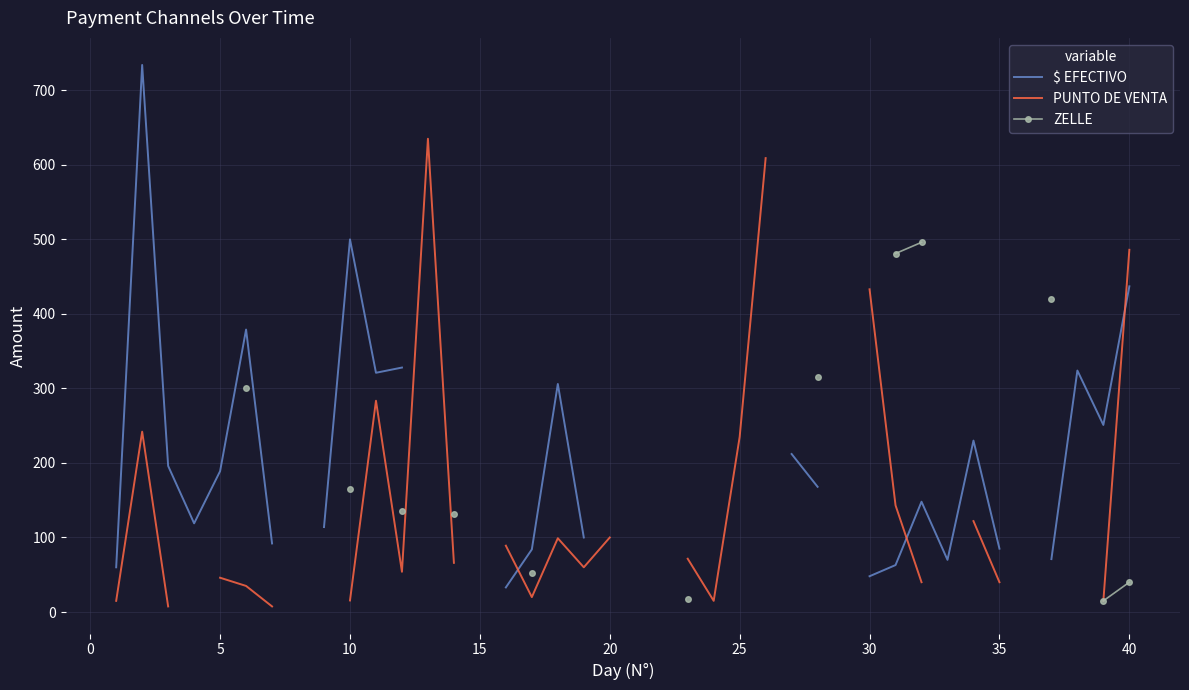

True or false: ZELLE has a value of 22.0 at 38.

False